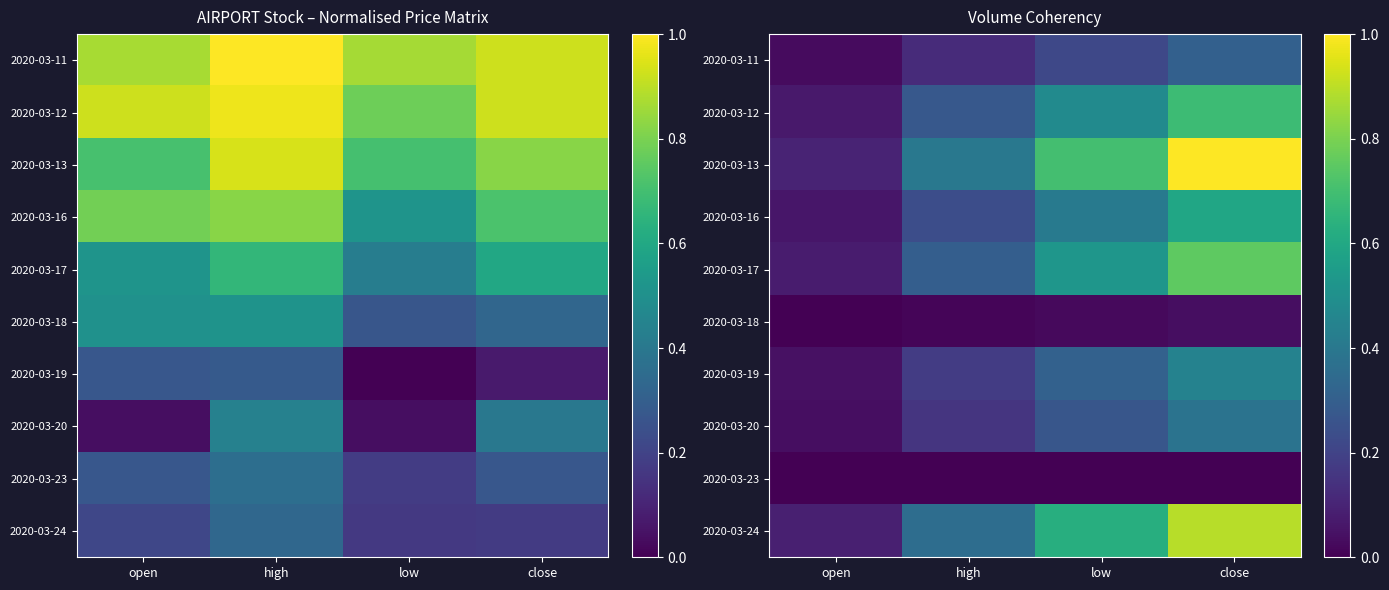

What is the difference between the maximum and second lowest values in the 2020-03-16 series?

0.4